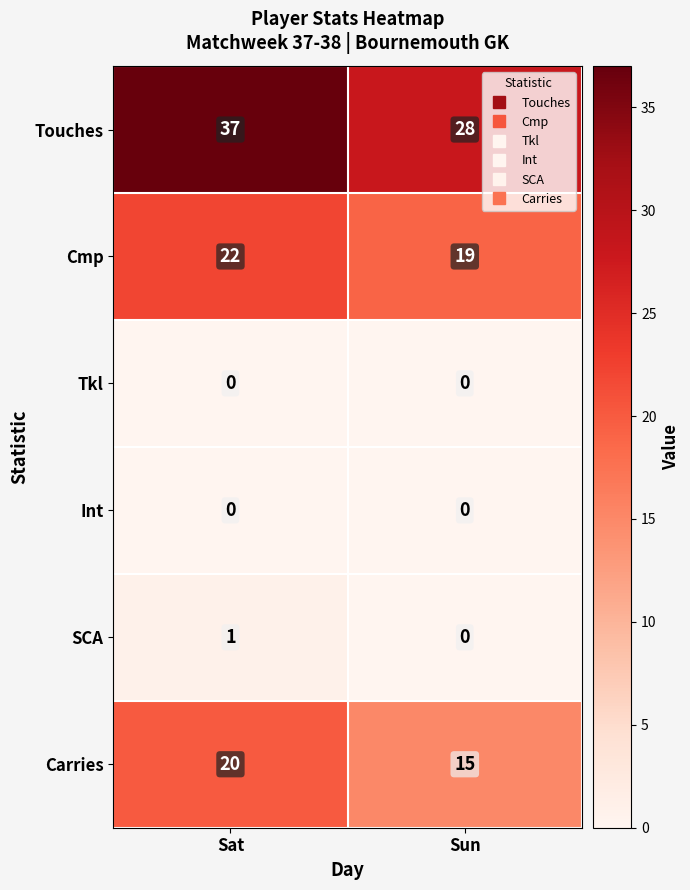

List the labels in order of Cmp value, smallest first.

Sun, Sat